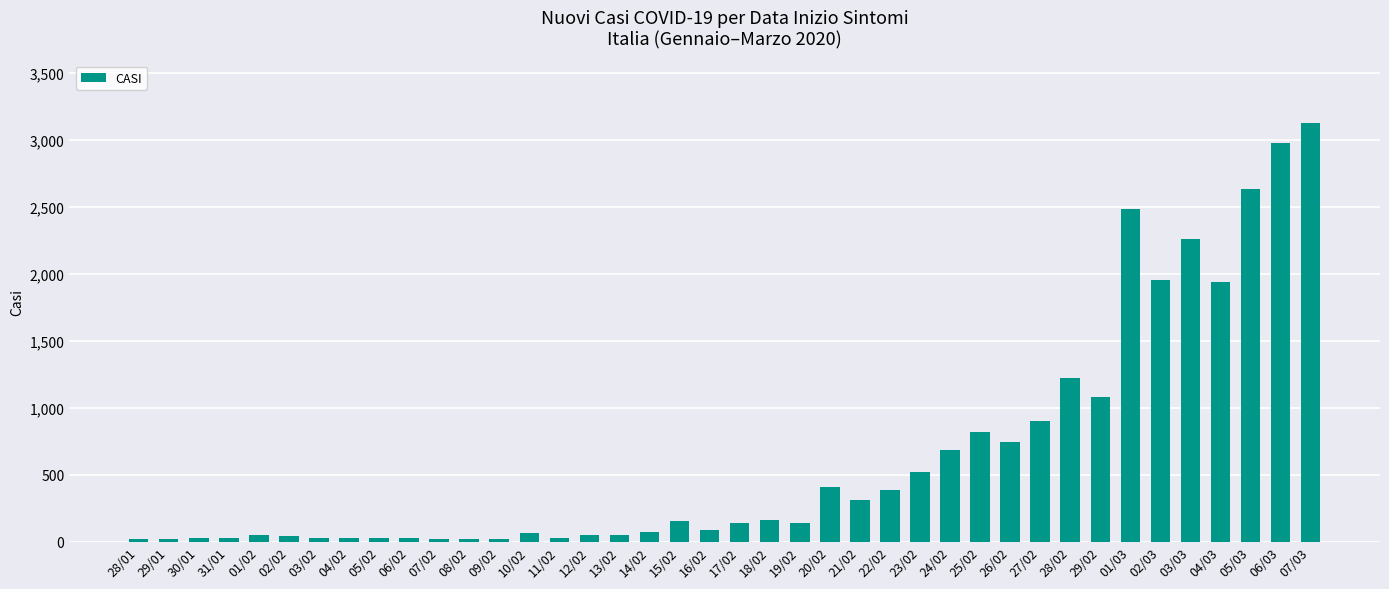

At which category does the chart reach its peak across all series?

07/03